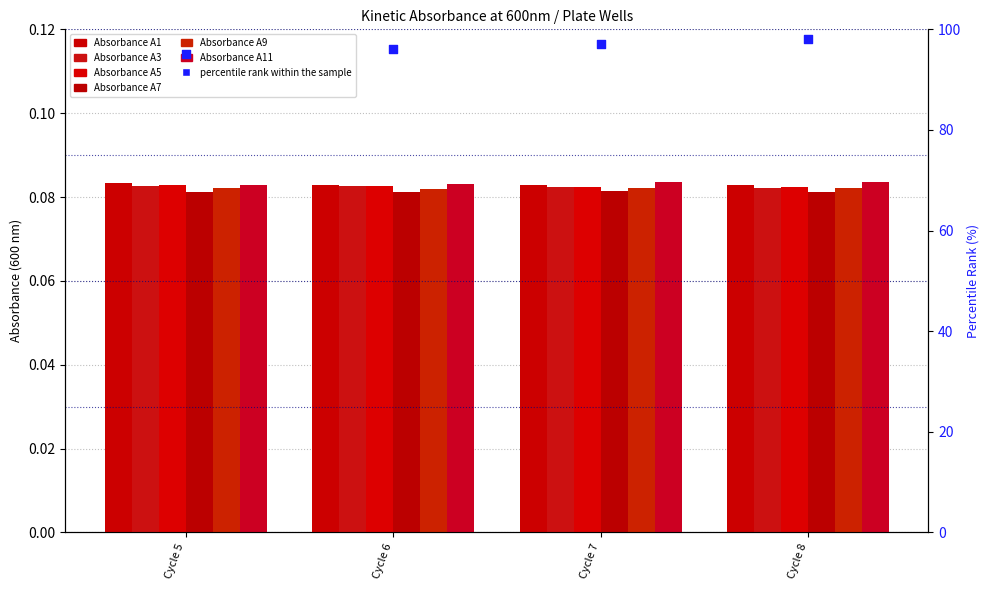

Which series has the largest total across all categories?

Absorbance A11